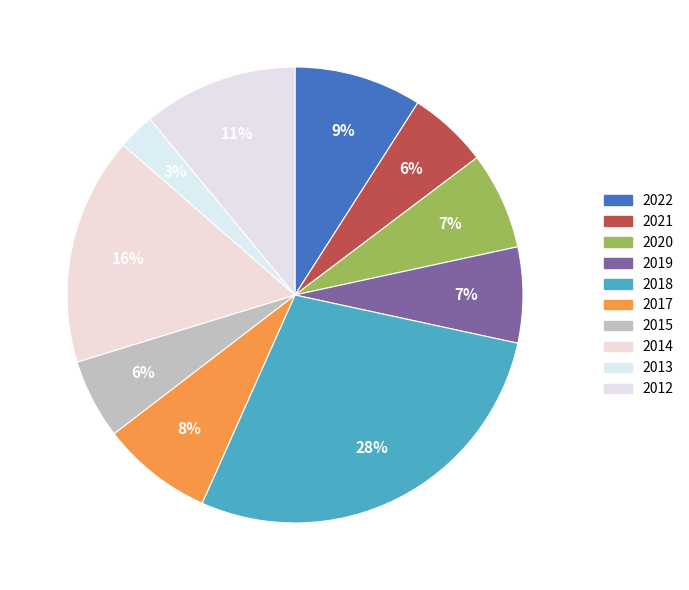

Which has a higher value, 2018 or 2014?

2018